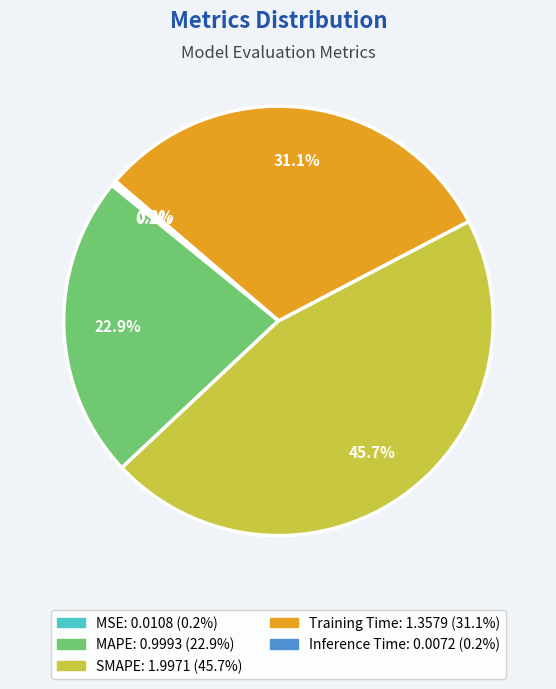

Which has a higher value, MAPE or Training Time?

Training Time